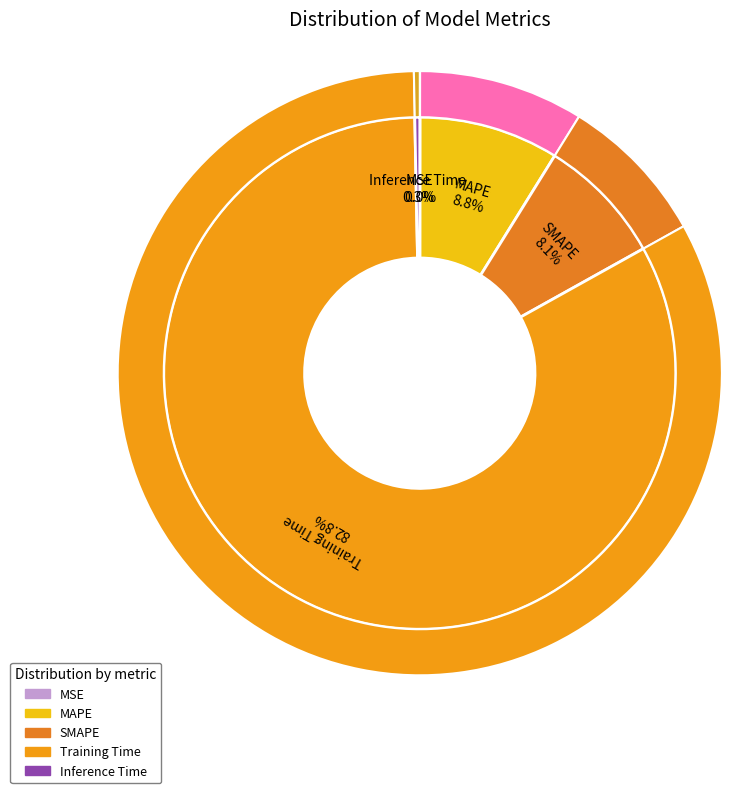

Which category has the biggest portion of the pie?

Training Time